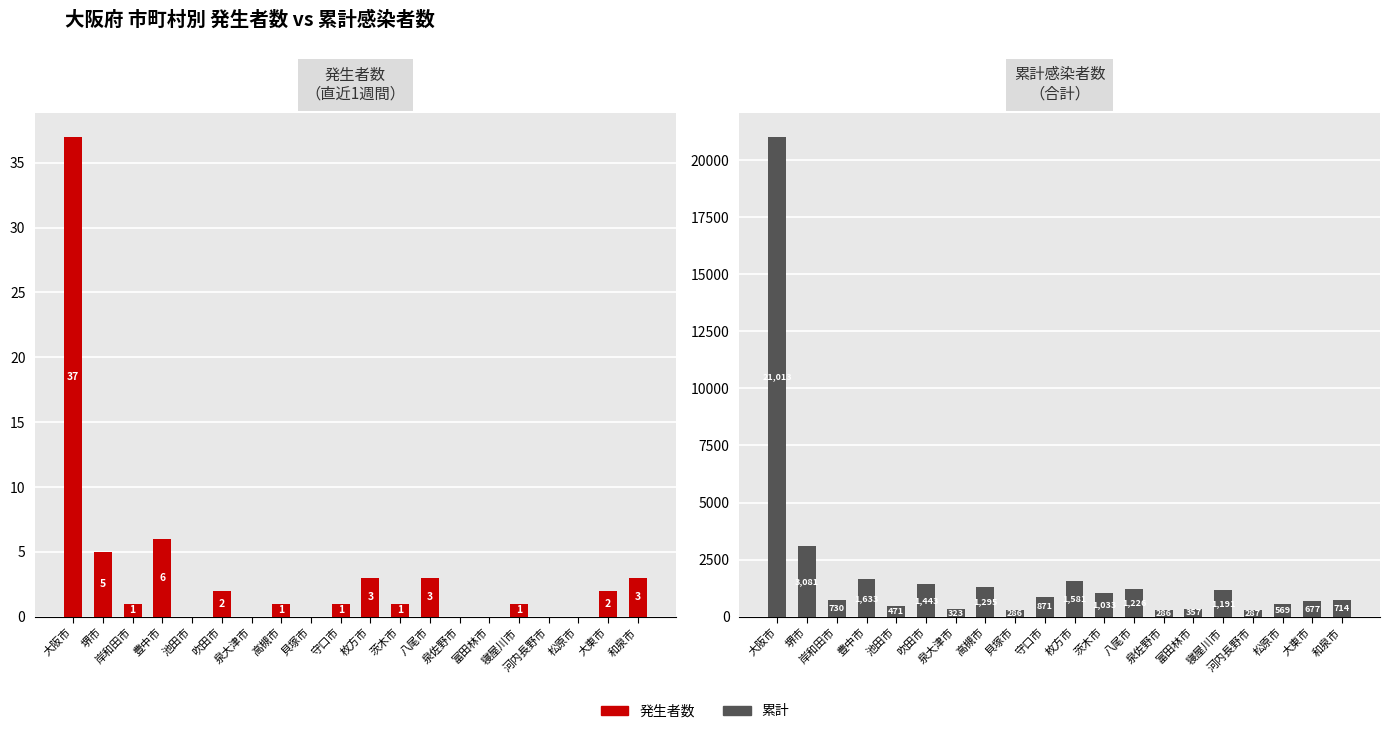

What is the spread (max minus min) of values at 豊中市?

1627